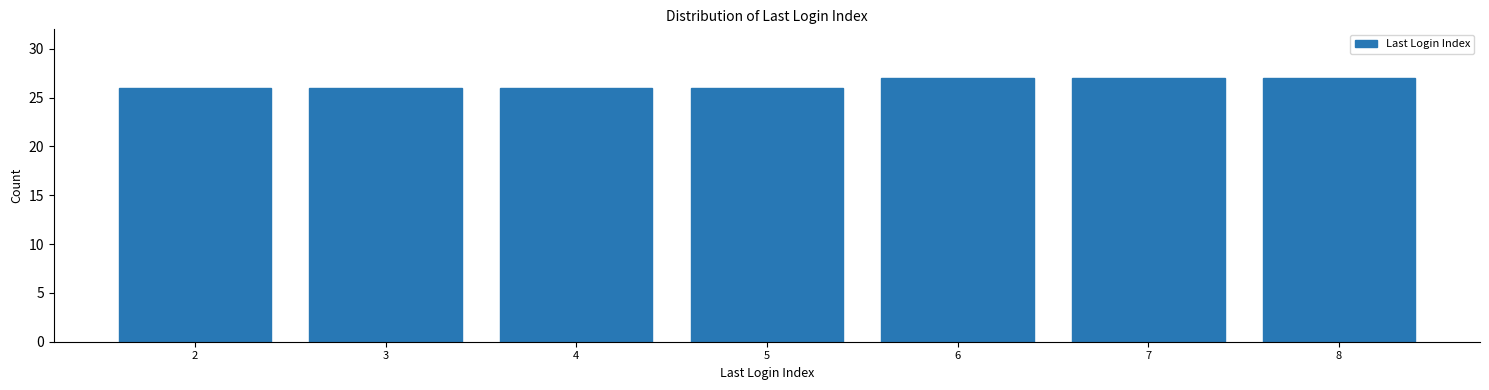

Reading left to right, list all the values displayed in this chart.

26	26	26	26	27	27	27